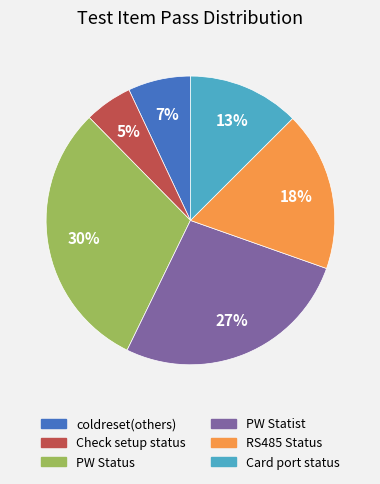

What is the ratio of the value at RS485 Status to the value at PW Statist?

0.7